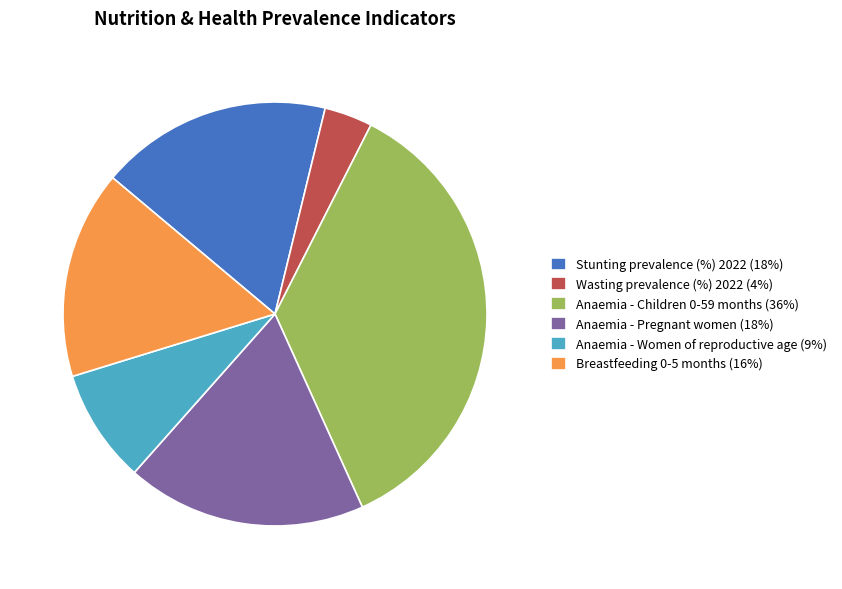

Between Stunting prevalence (%) 2022 (18%) and Breastfeeding 0-5 months (16%), which is larger?

Stunting prevalence (%) 2022 (18%)